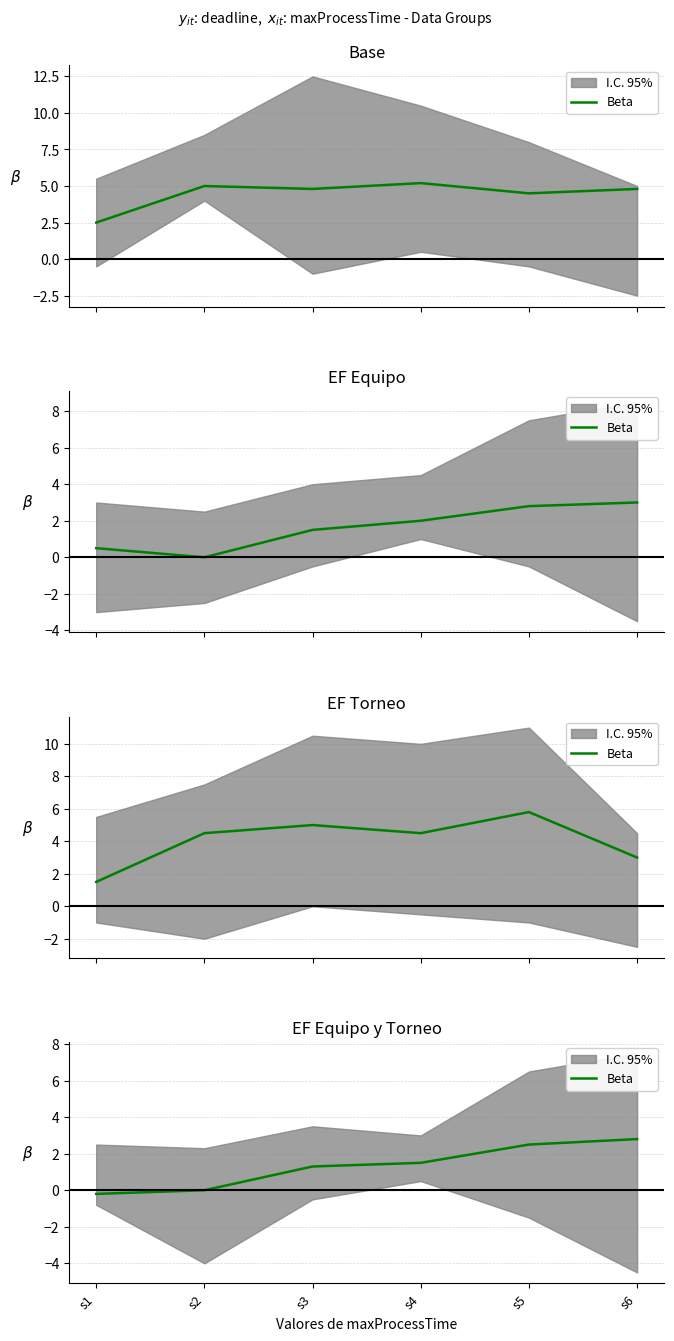

The value at s4 is 1.5. True or false?

True